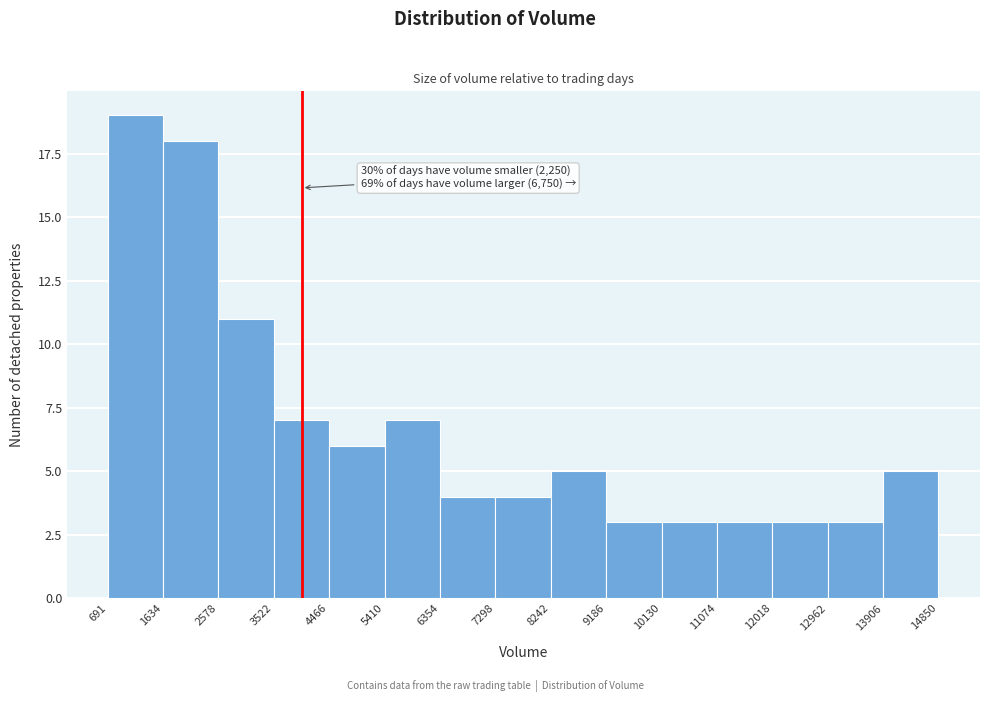

Over which range of the x-axis is the bar tallest?

691 to 1634